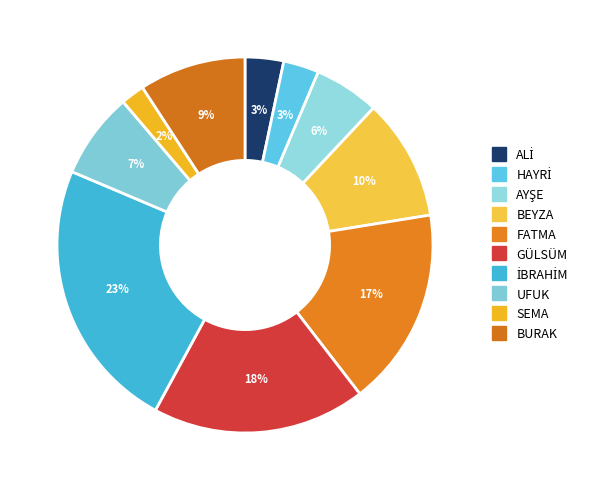

What is the smallest slice in the pie chart?

SEMA